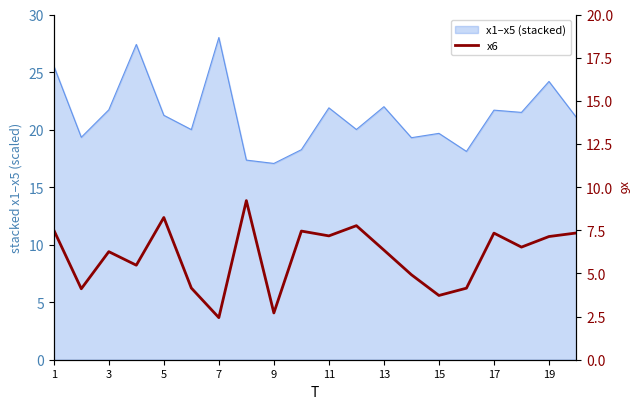

How many data points are above 6?

12